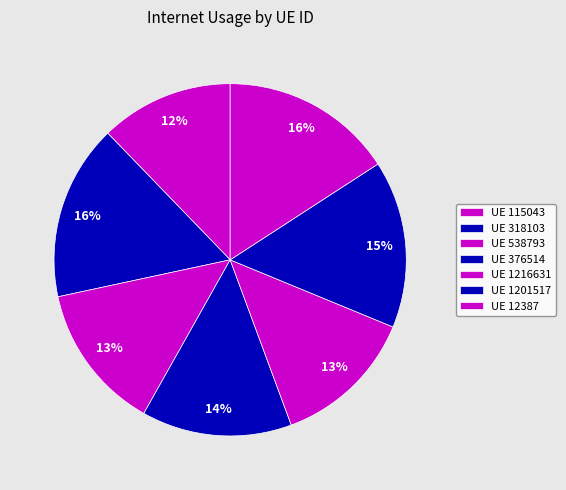

How many slices are in this pie chart?

7